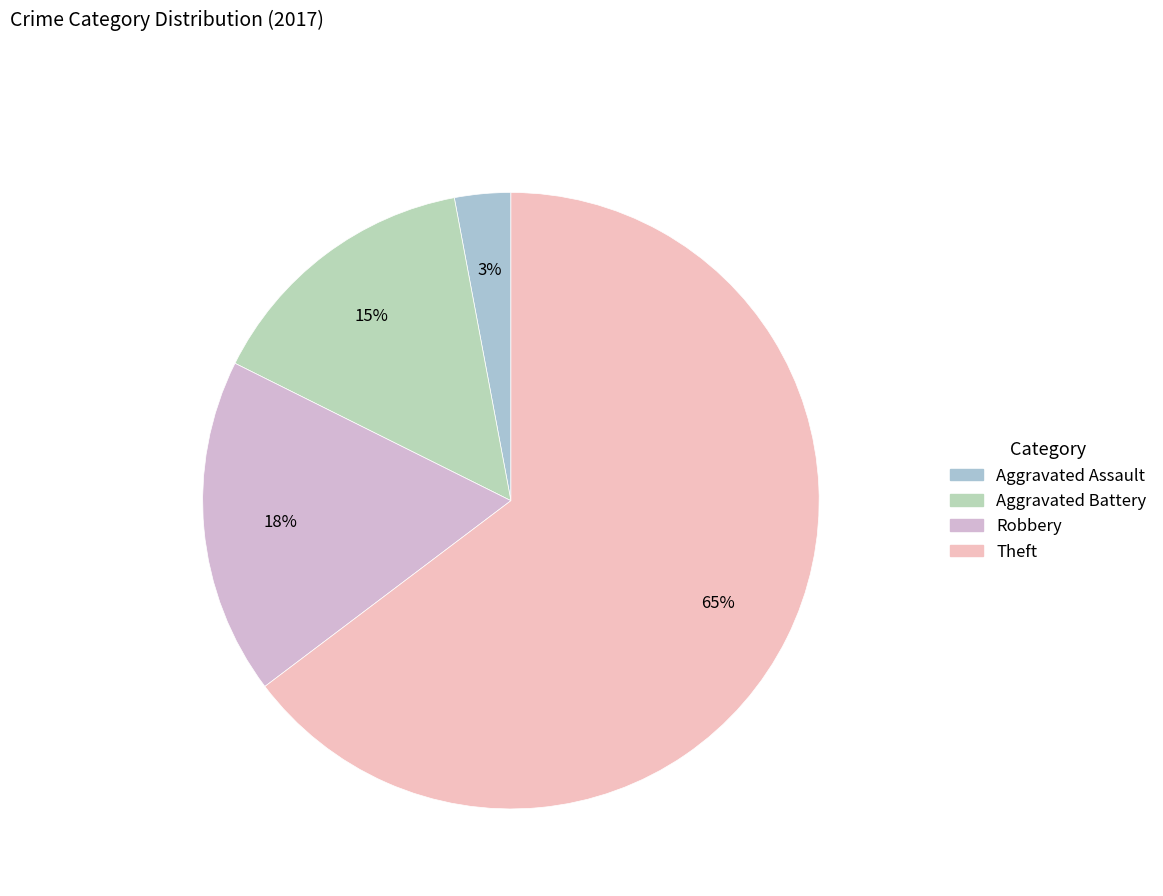

Is the sum of Aggravated Assault and Theft greater than half?

Yes